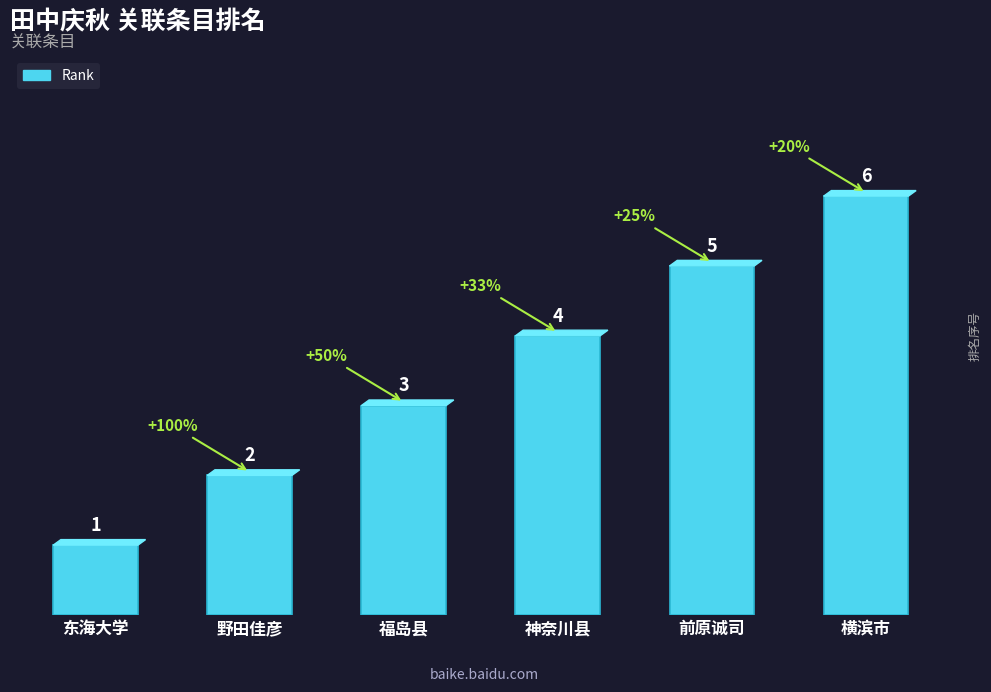

What is the difference between the values at 野田佳彦 and 横滨市?

4